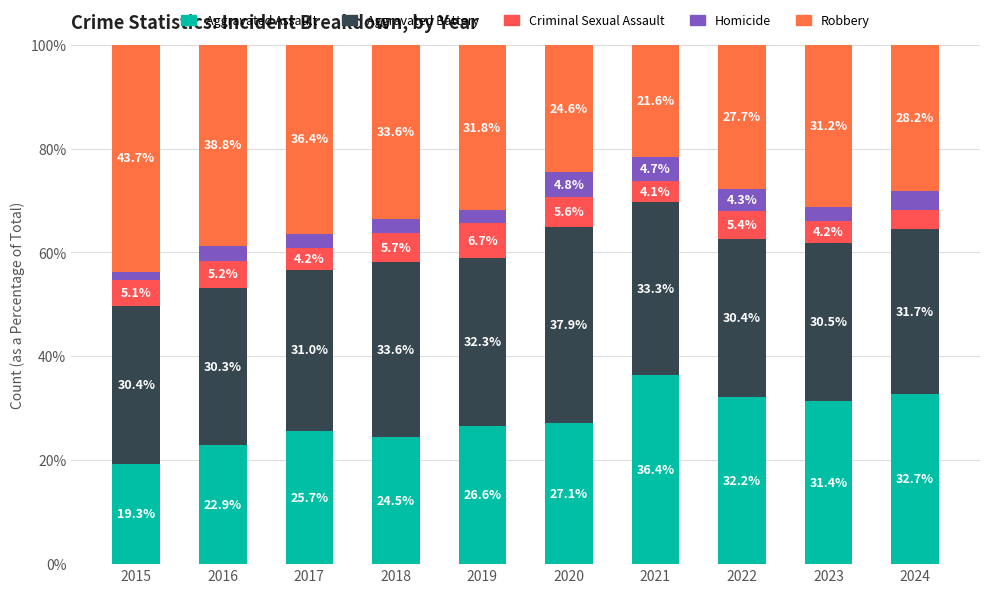

True or false: Homicide has a value of 3.7 at 2024.

True